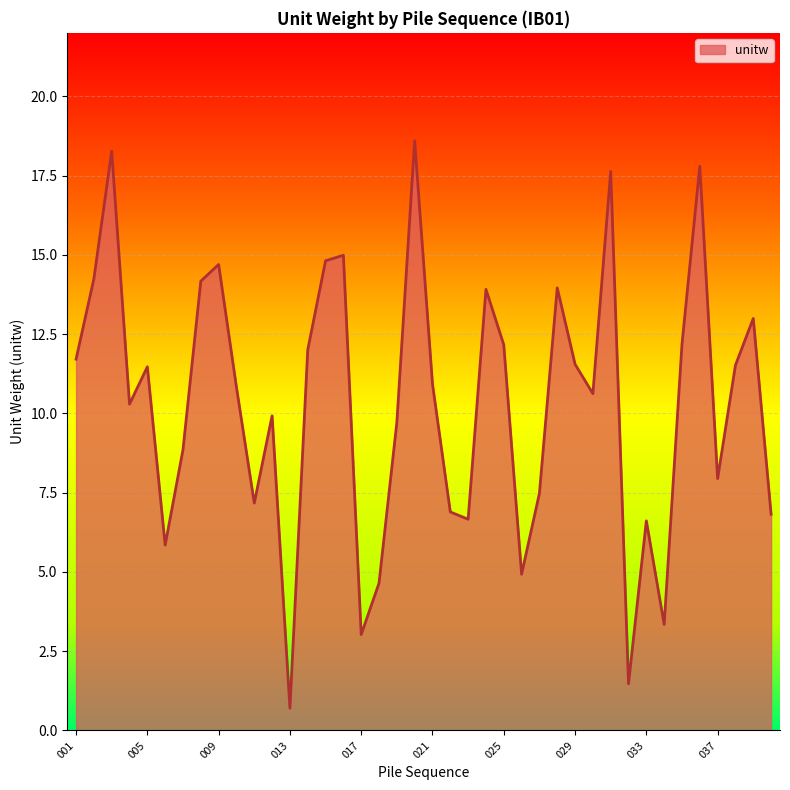

What is the difference between the maximum and minimum values?

17.9